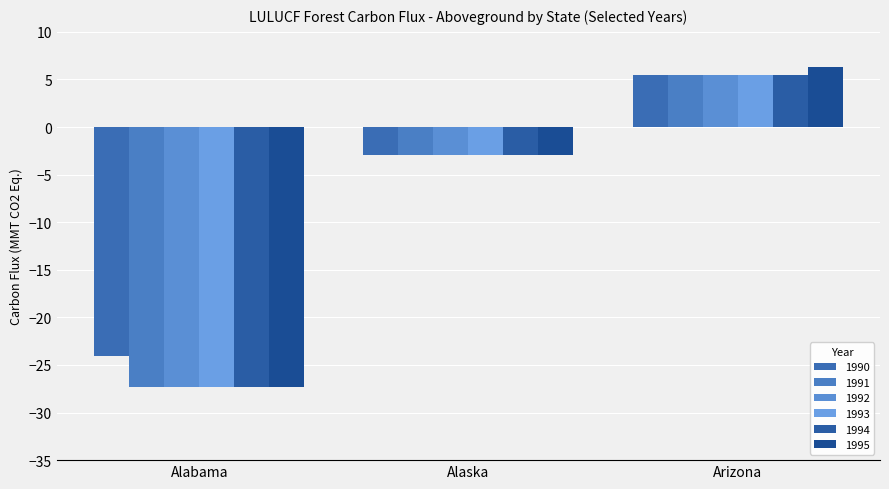

What is the sum of all 1993 values?

-24.8